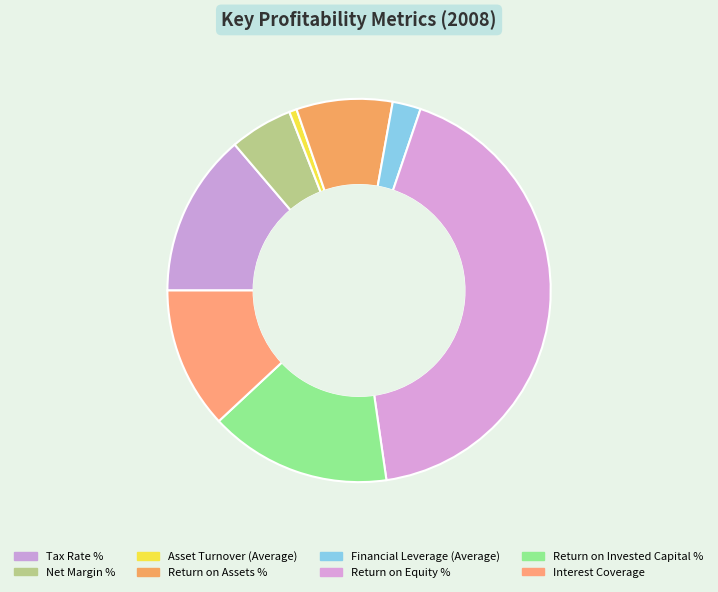

What percentage is the Asset Turnover (Average) slice, to the nearest percent?

1%